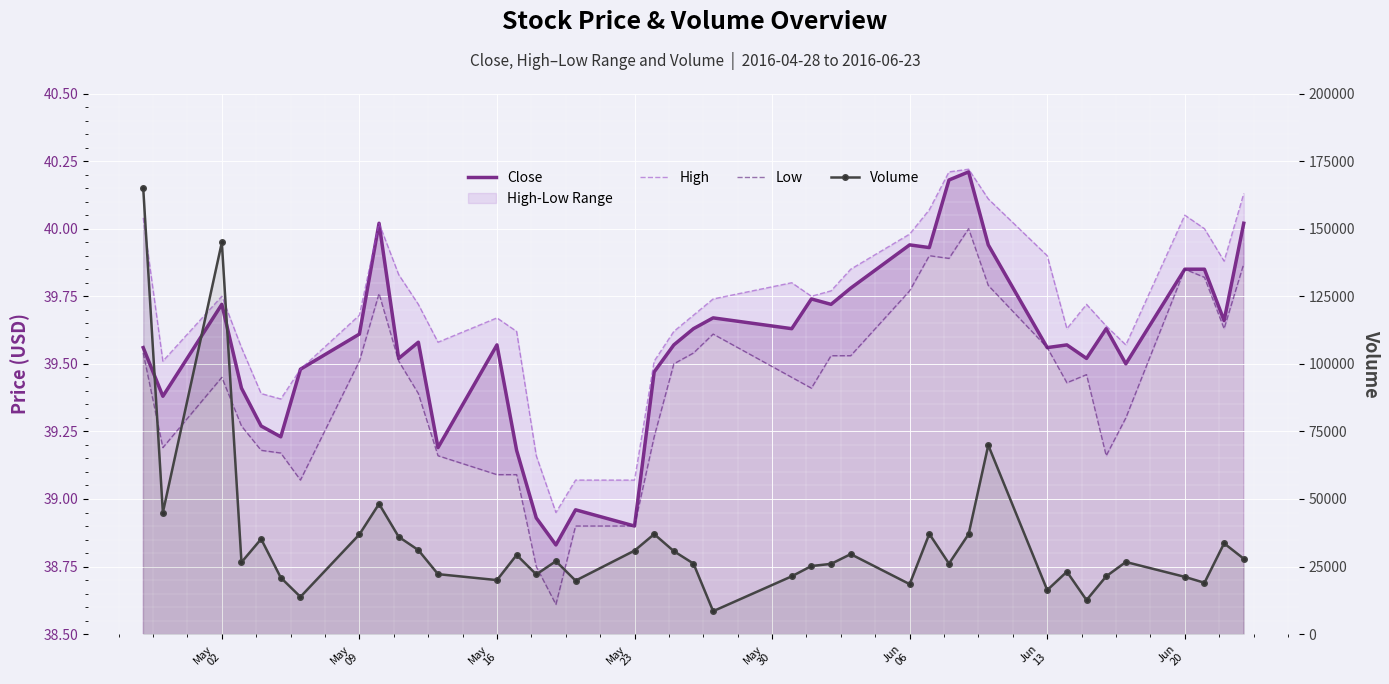

What is the value of the Close point at the 40th from the left?

40.0